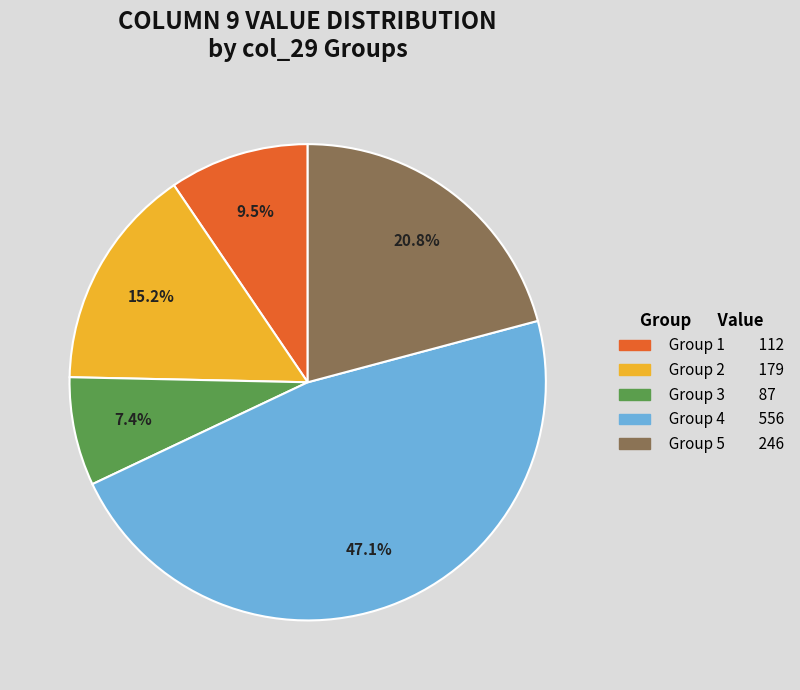

Is there a majority slice in this chart?

No